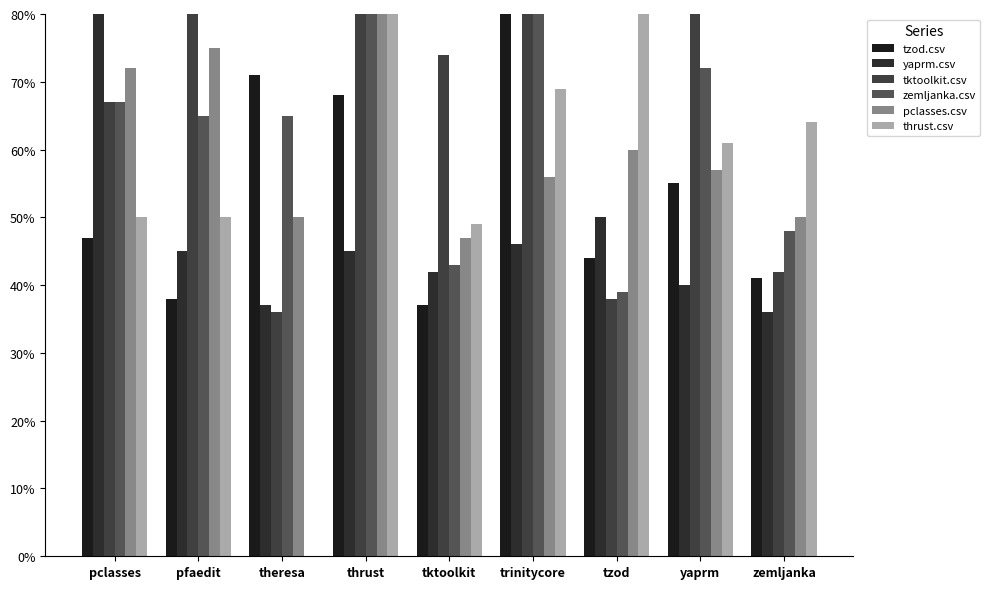

List the labels in order of yaprm.csv value, largest first.

pclasses, tzod, trinitycore, pfaedit, thrust, tktoolkit, yaprm, theresa, zemljanka